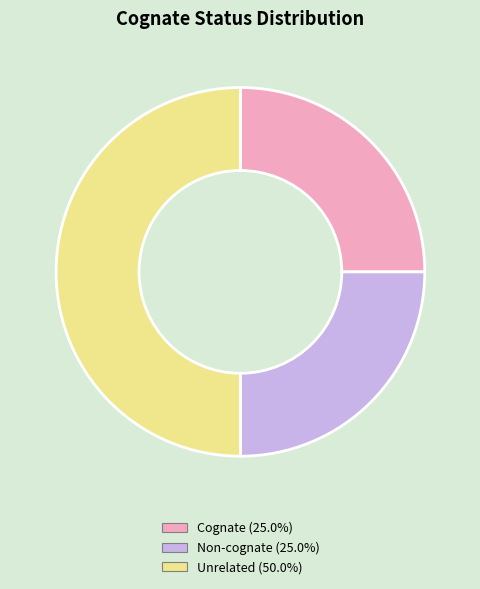

How many slices are in this pie chart?

3